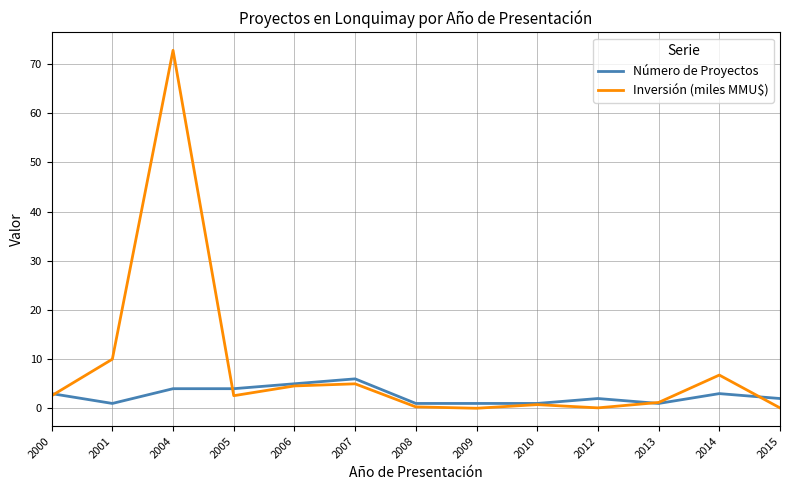

How many categories are shown in the chart?

13